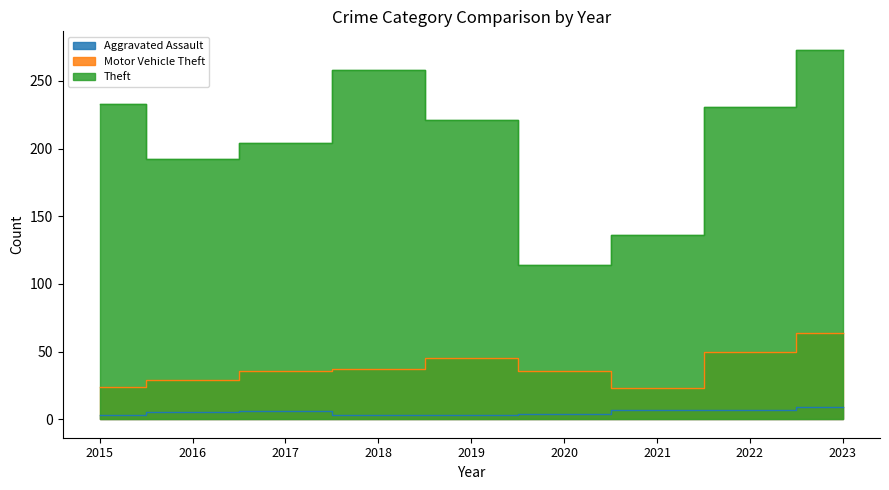

Rank the series by their average value, from highest to lowest.

Theft, Motor Vehicle Theft, Aggravated Assault